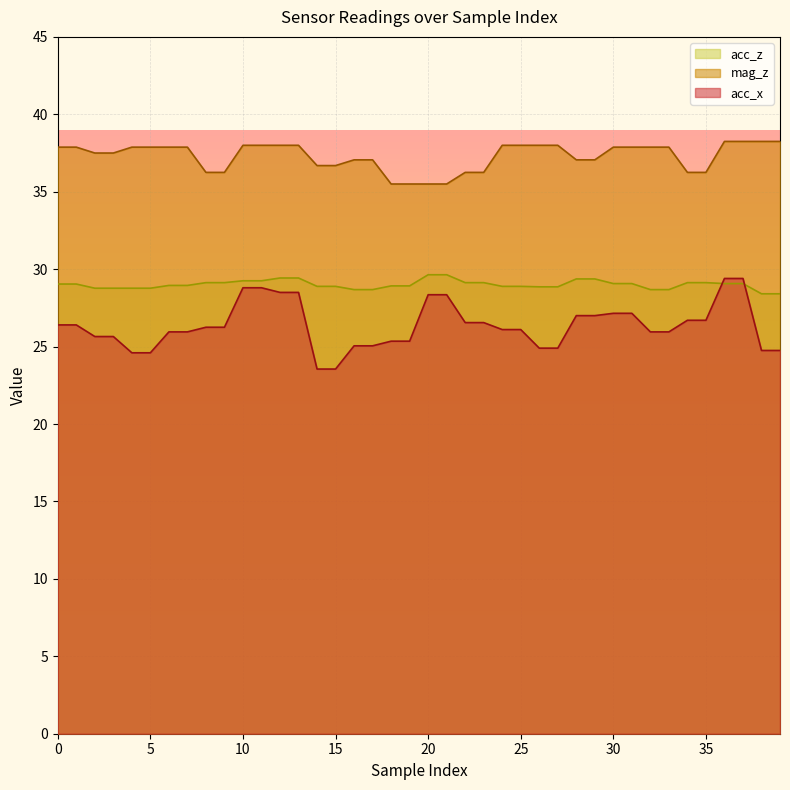

At which label is acc_x closest to 26?

6